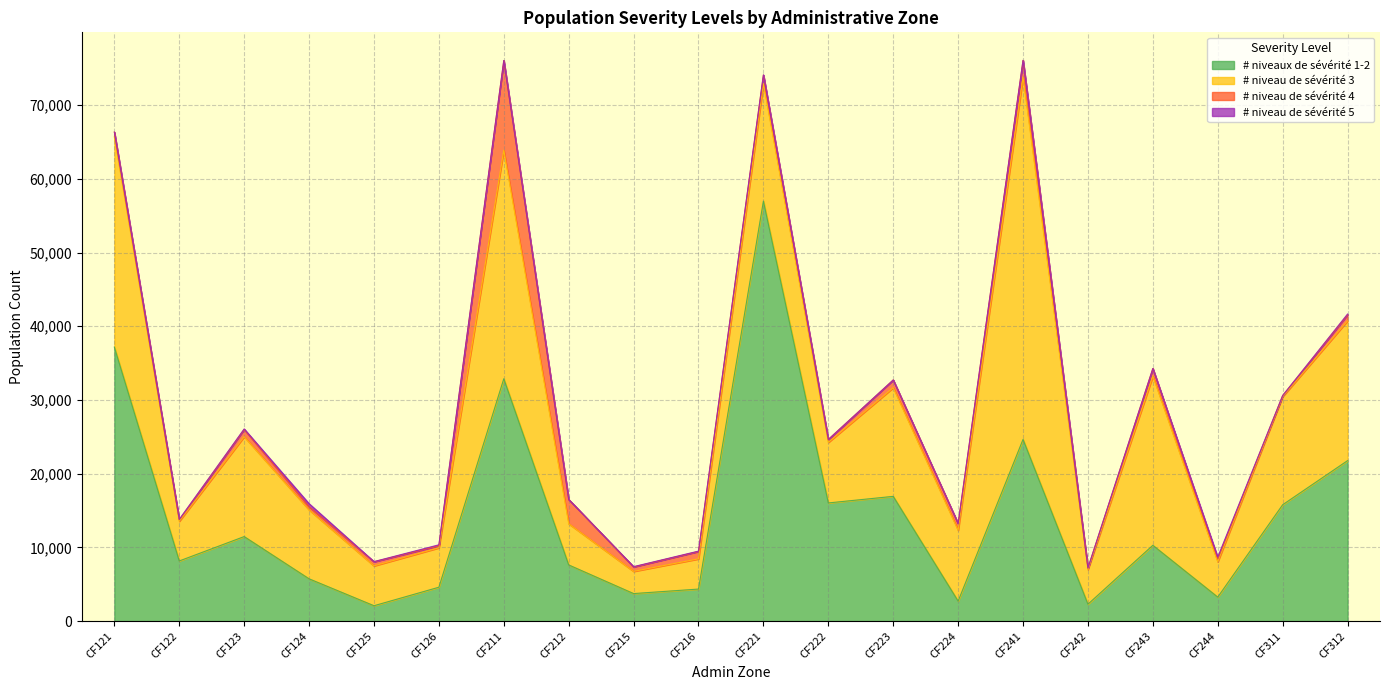

List the labels in order of # niveau de sévérité 3 value, smallest first.

CF215, CF216, CF242, CF244, CF126, CF122, CF125, CF212, CF222, CF124, CF224, CF123, CF311, CF223, CF221, CF312, CF243, CF121, CF211, CF241